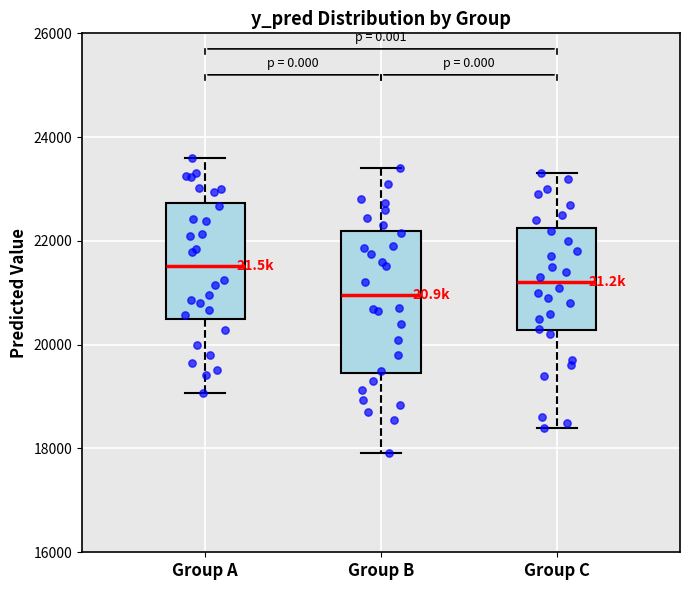

Which box's median line is the highest?

Group A